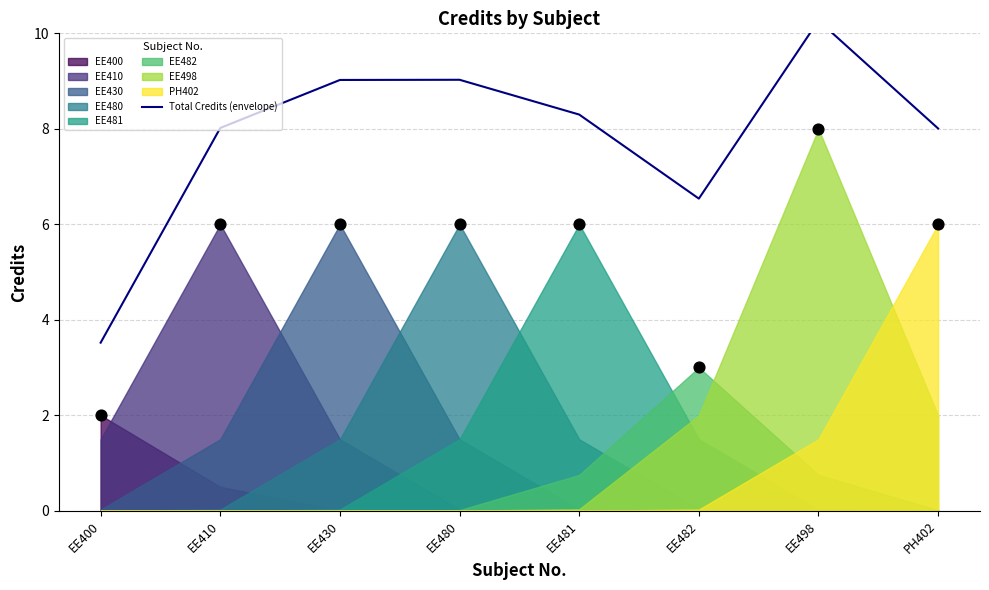

Between EE430 and EE482, which is larger?

EE430